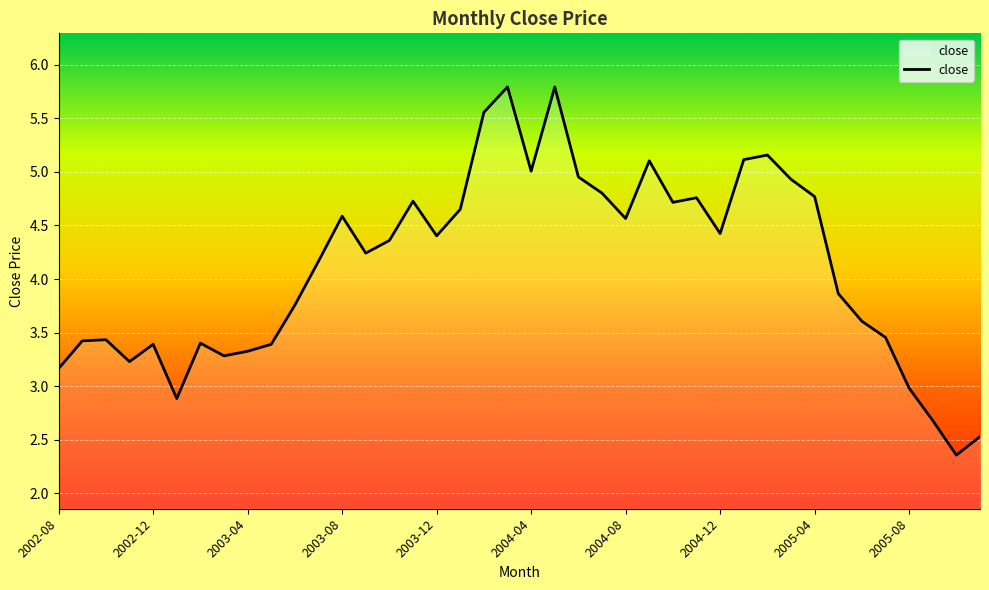

What is the difference between the maximum and minimum values?

3.4